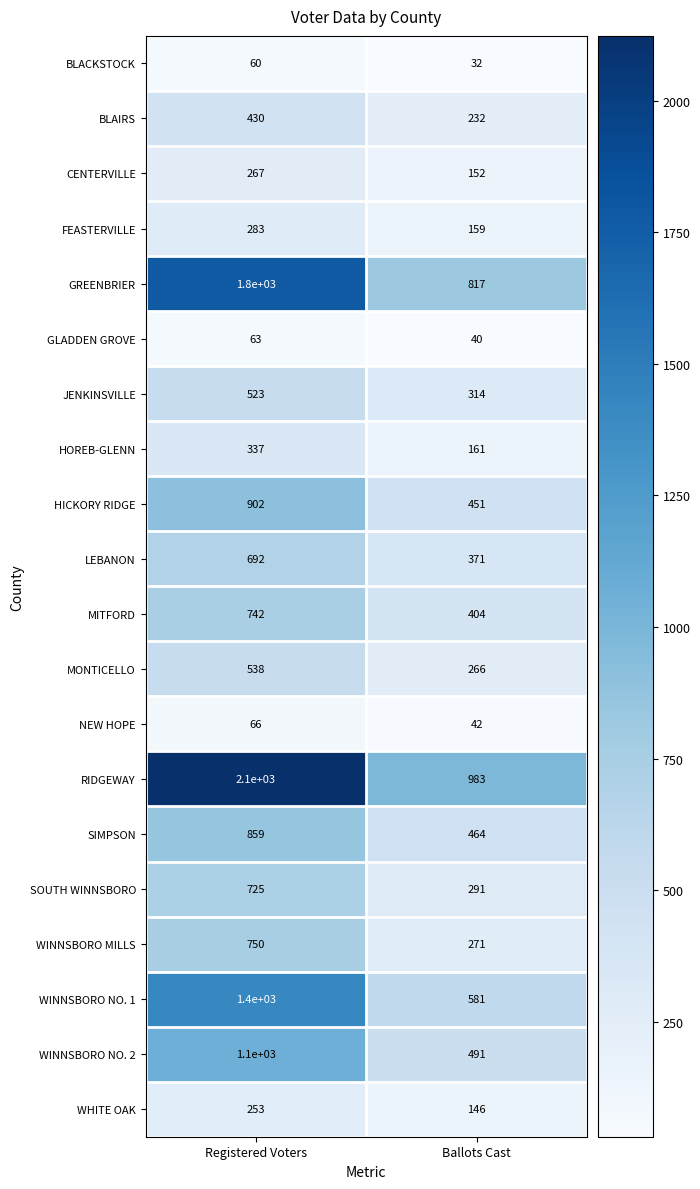

What is the approximate value of GLADDEN GROVE at Registered Voters?

63